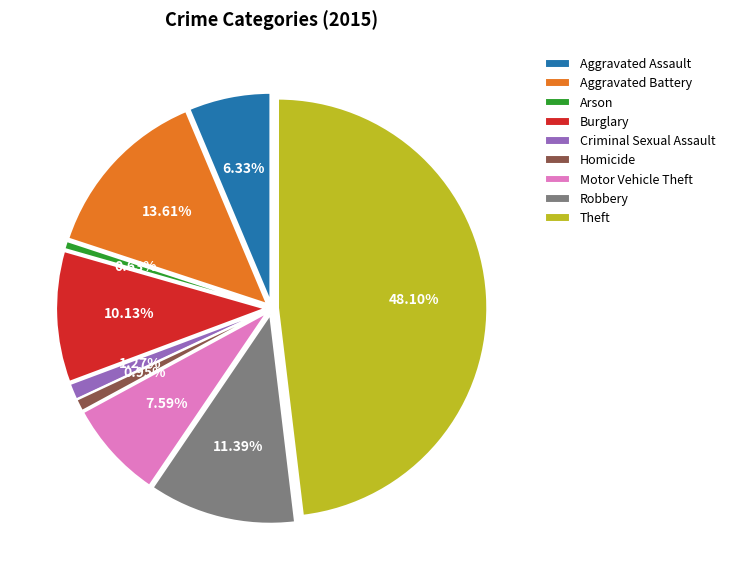

What percentage is the Burglary slice, to the nearest percent?

10%